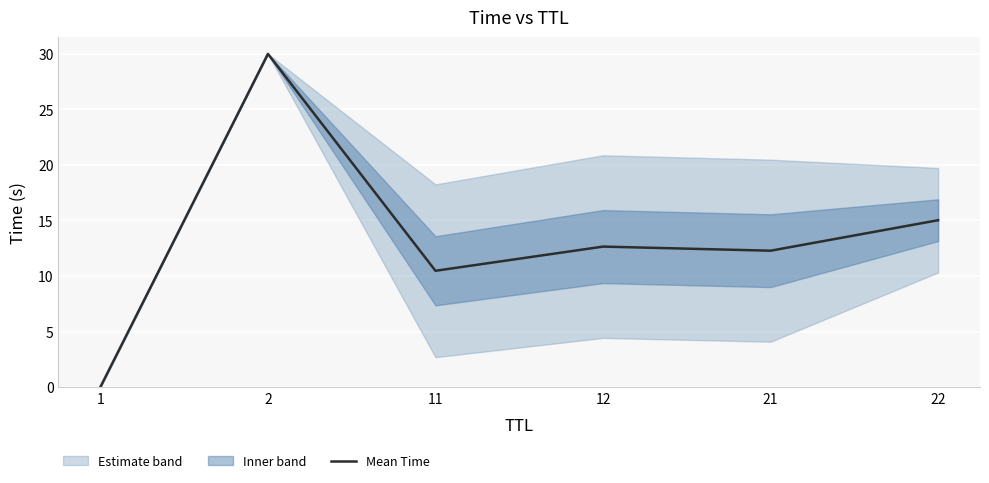

What is the value of the 5th point from the left?

12.3